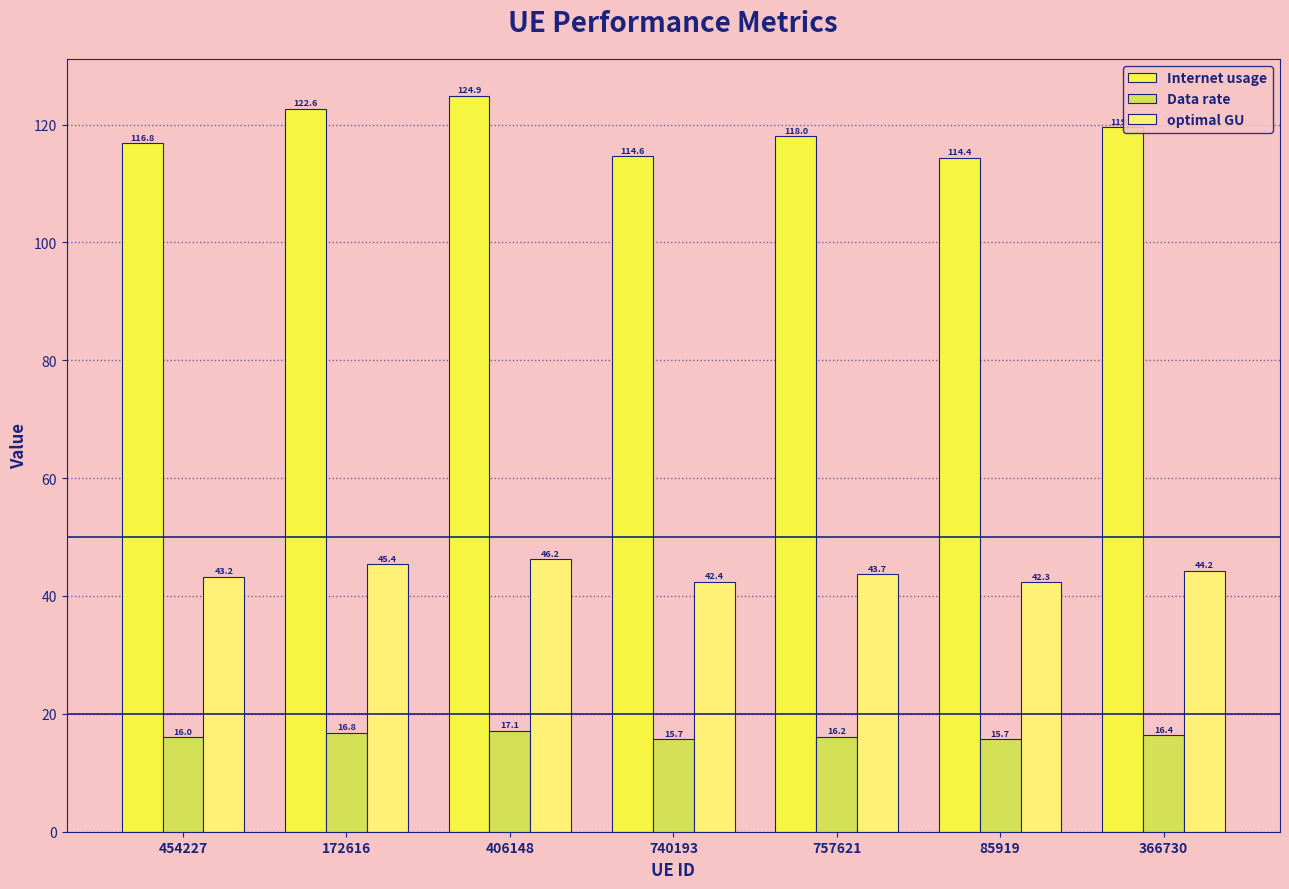

True or false: Data rate has a value of 16.0 at 454227.

True